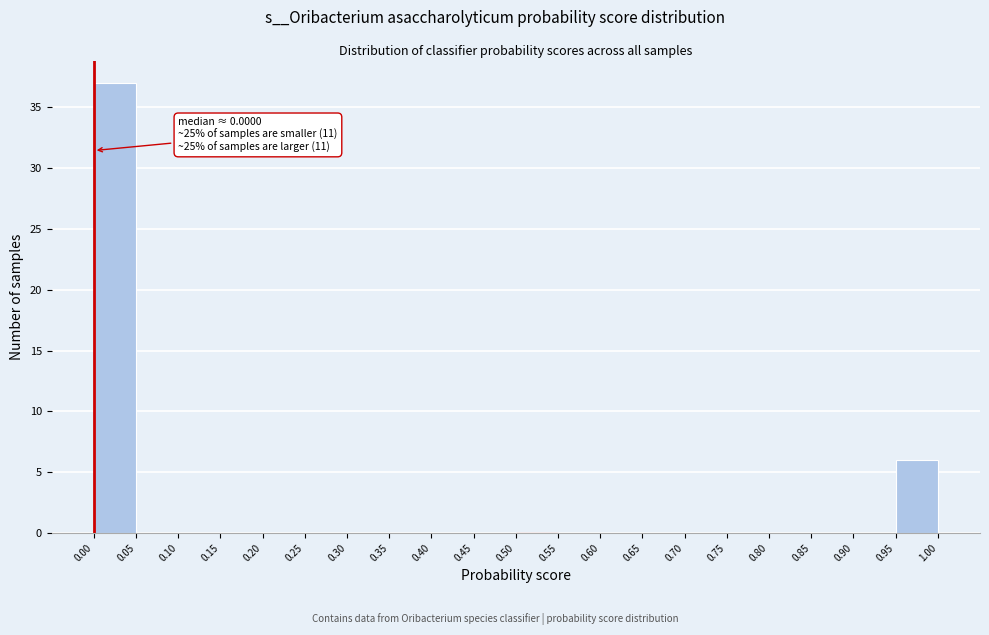

Which range on the x-axis has the tallest bar?

0.00 to 0.05